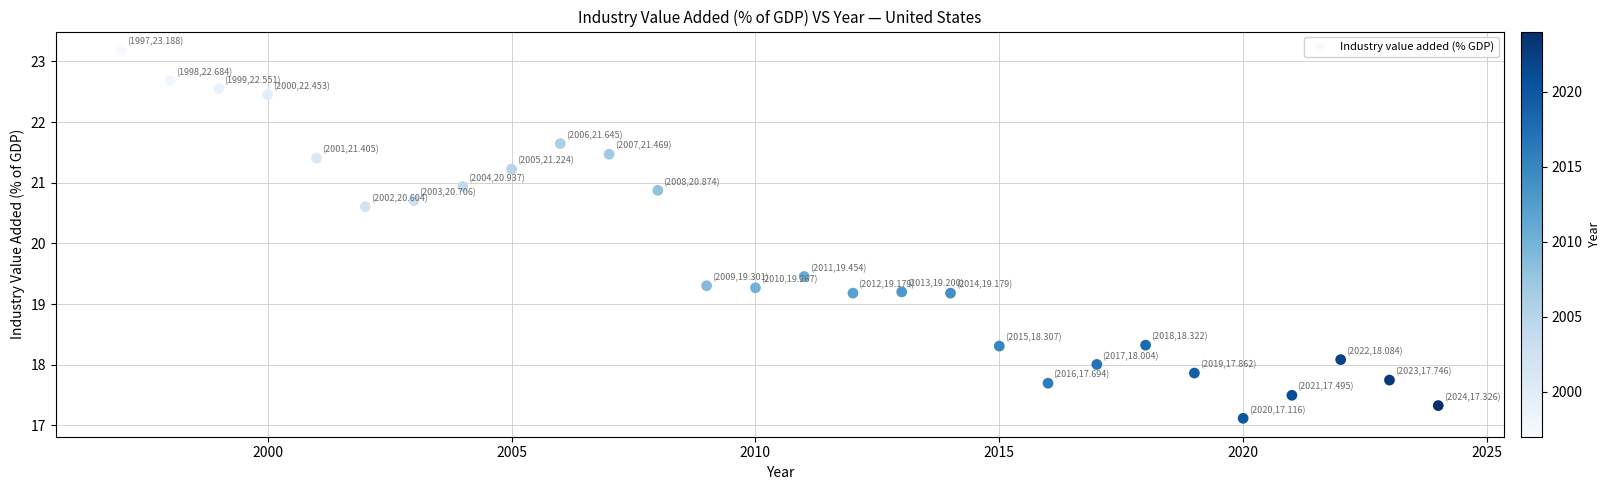

What is the range of Y values (max minus min)?

6.1